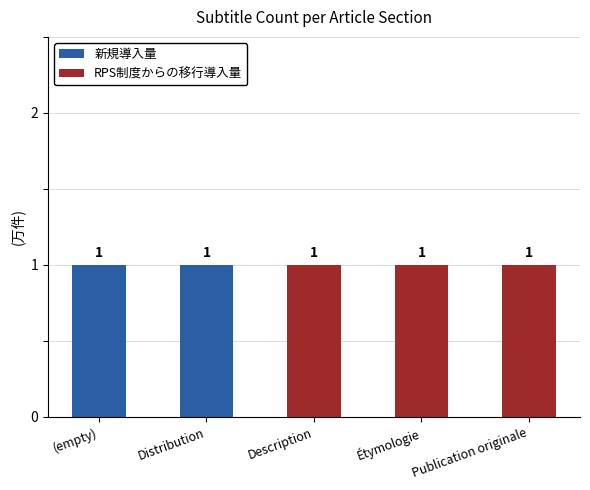

The 新規導入量 series shows 1 at Description. True or false?

False